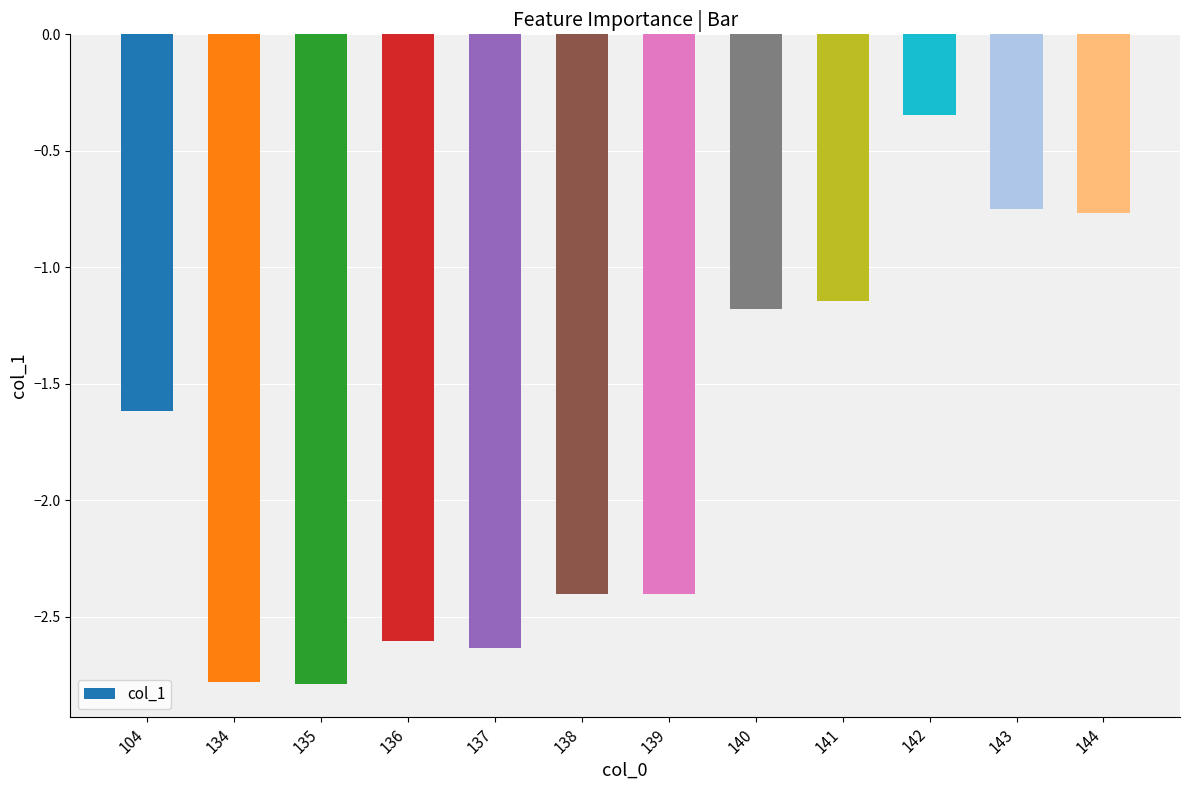

What is the value of the 7th bar from the left?

-2.4